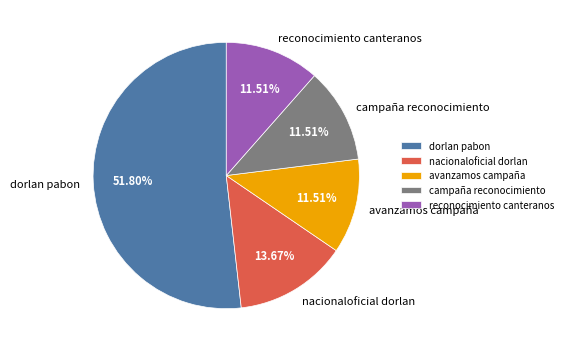

How many segments does this pie chart have?

5